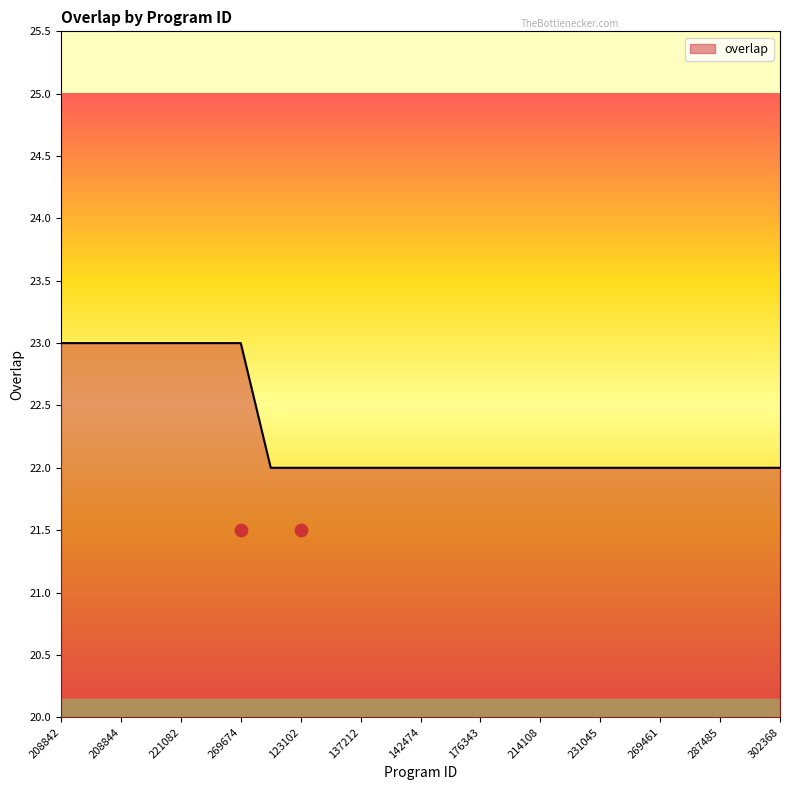

What is the change in value from 208842 to 176343?

-1